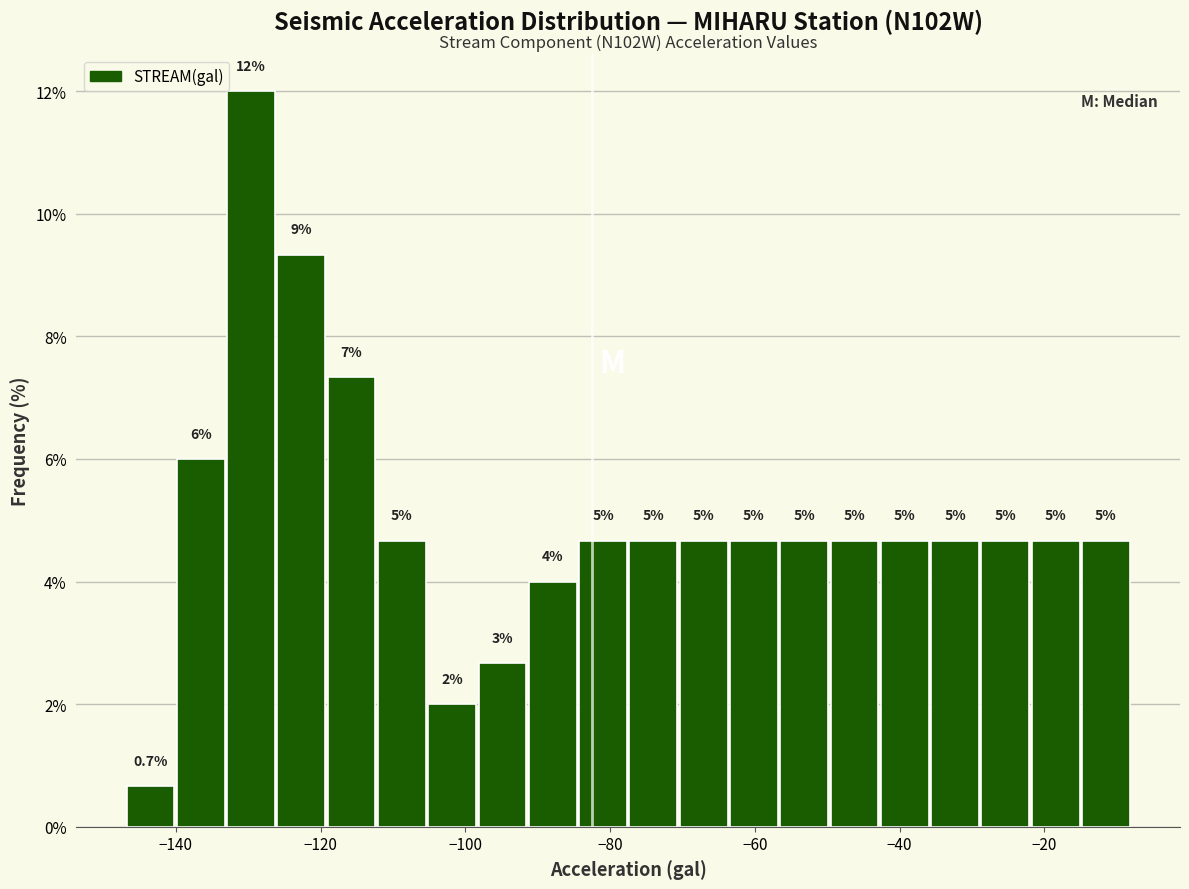

Read against the x-axis, roughly where is the centre of the tallest bar?

-130